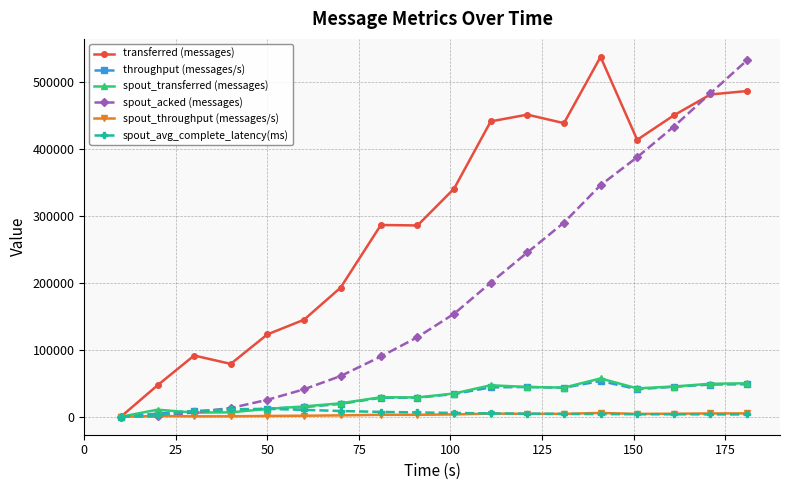

In transferred (messages), how many points are lower than both neighbors (excluding endpoints)?

4